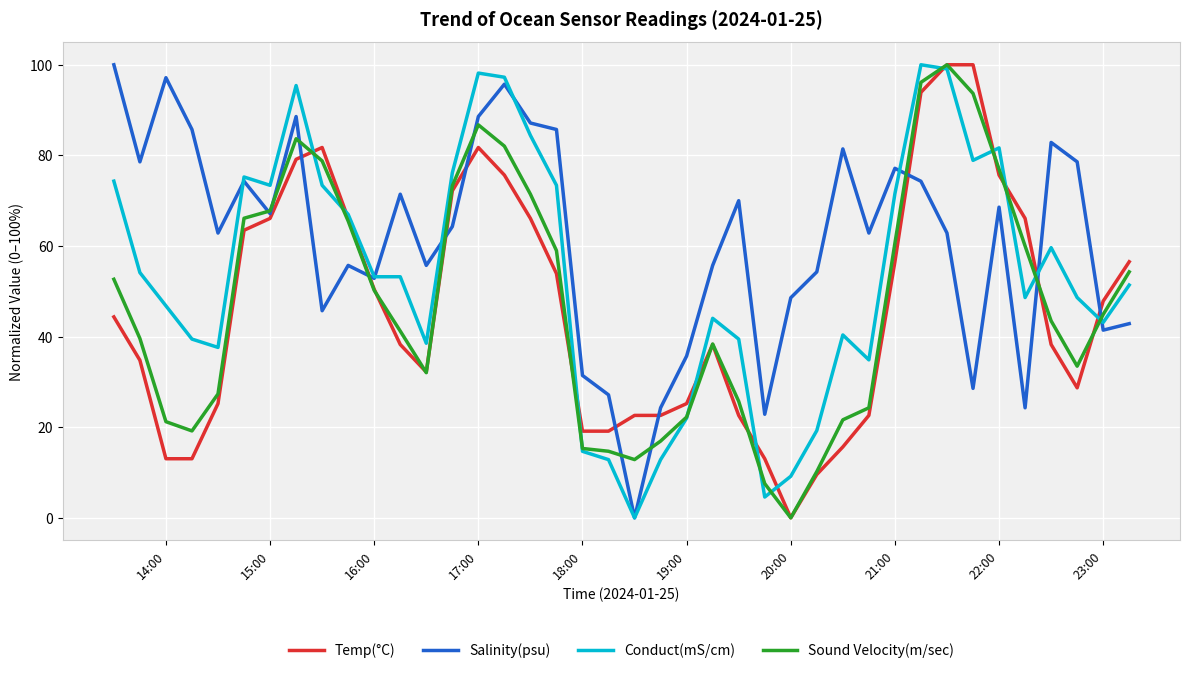

Which series has the largest total across all categories?

Salinity(psu)